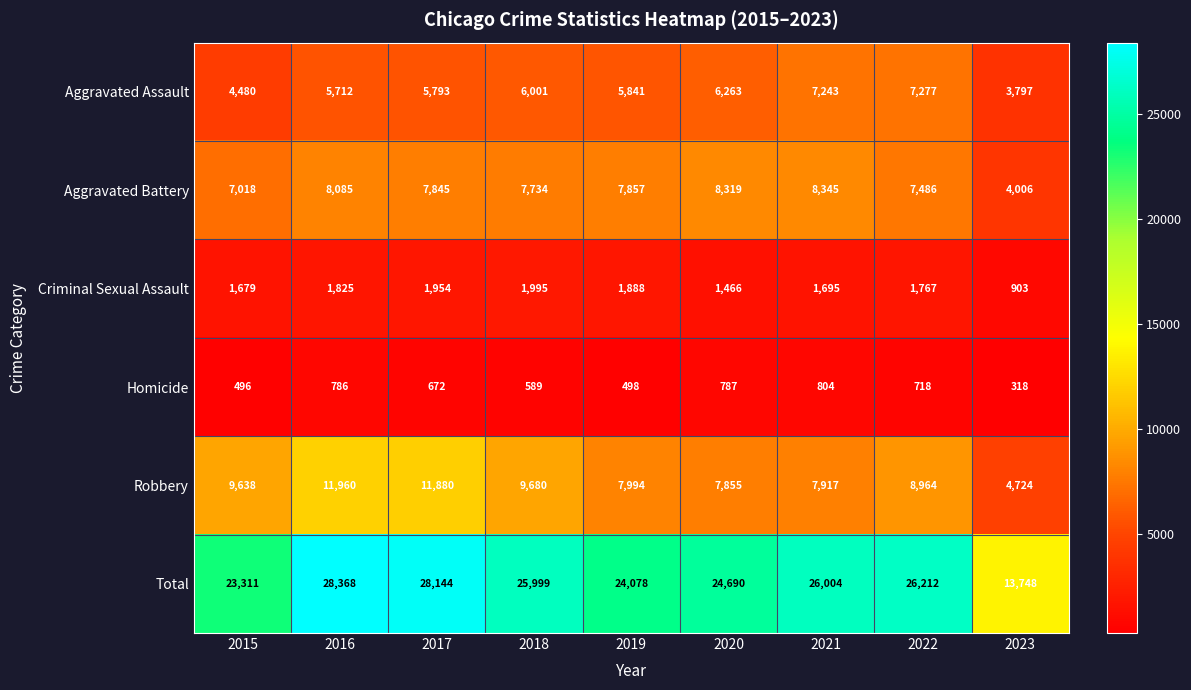

Rank the series at 2019 from highest to lowest value.

Total, Robbery, Aggravated Battery, Aggravated Assault, Criminal Sexual Assault, Homicide